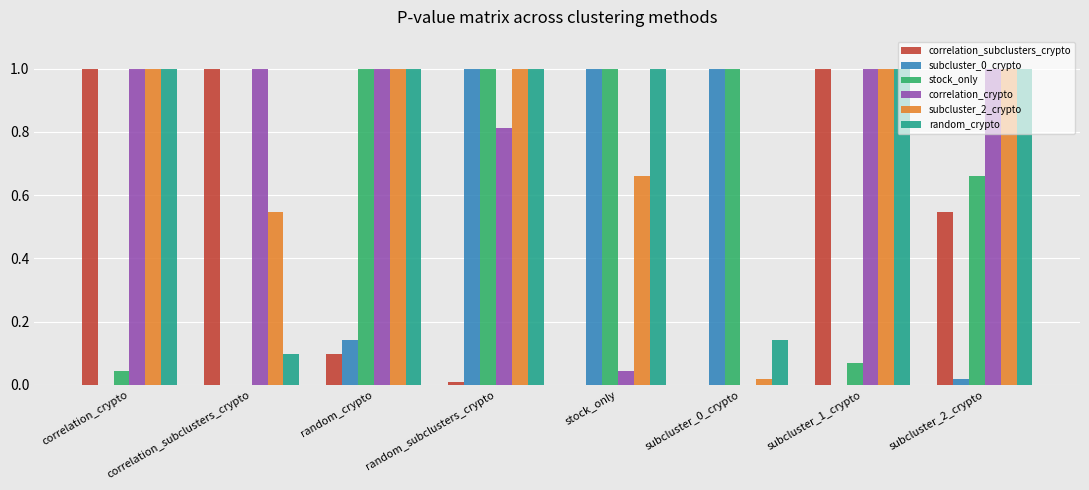

Which series changed the most between random_crypto and subcluster_2_crypto?

correlation_subclusters_crypto